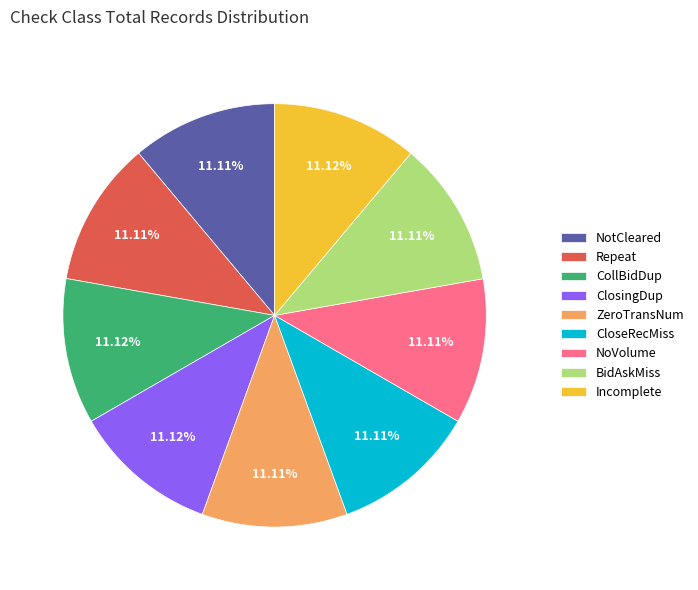

What is the ratio of the value at CloseRecMiss to the value at BidAskMiss?

1.0